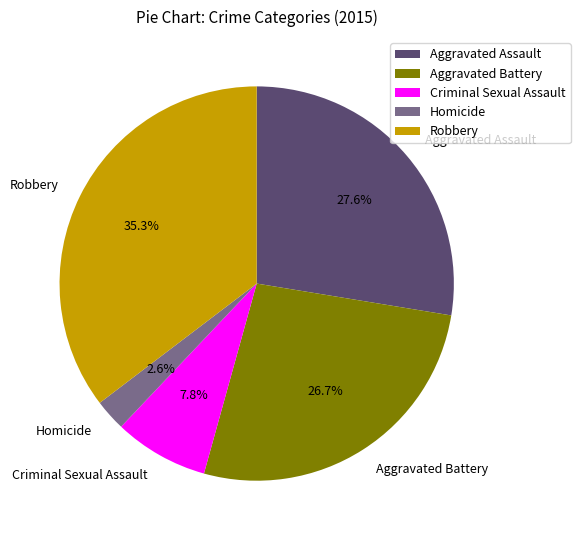

To the nearest percent, what portion does Robbery represent?

35%